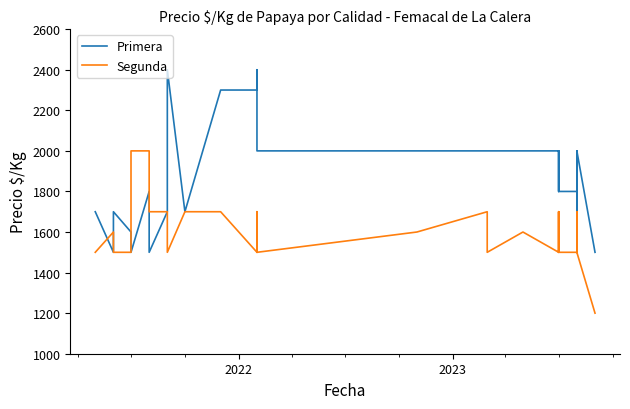

How many lines are shown in the chart?

2